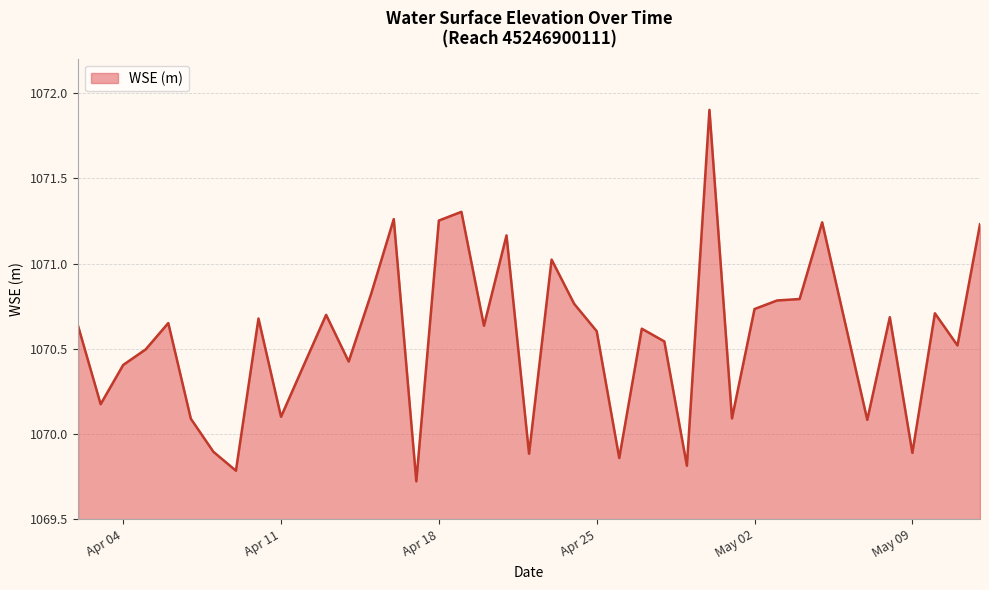

What is the maximum value shown in the chart?

1071.9